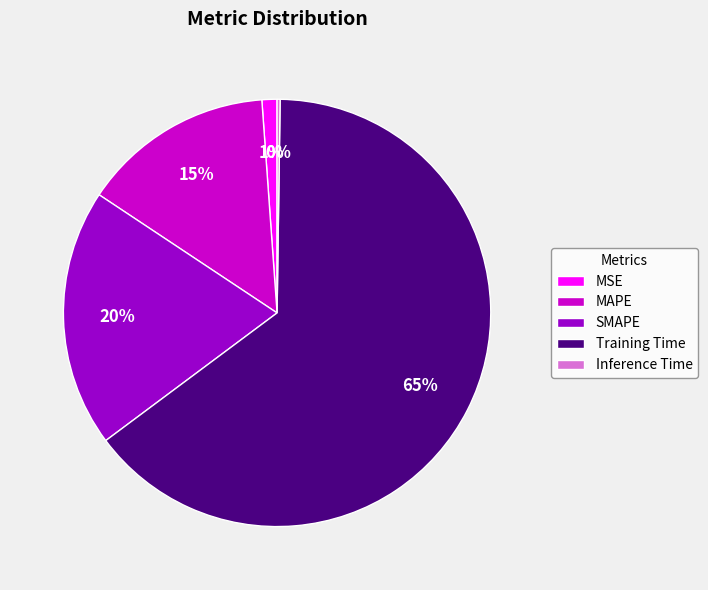

Which category accounts for the majority?

Training Time